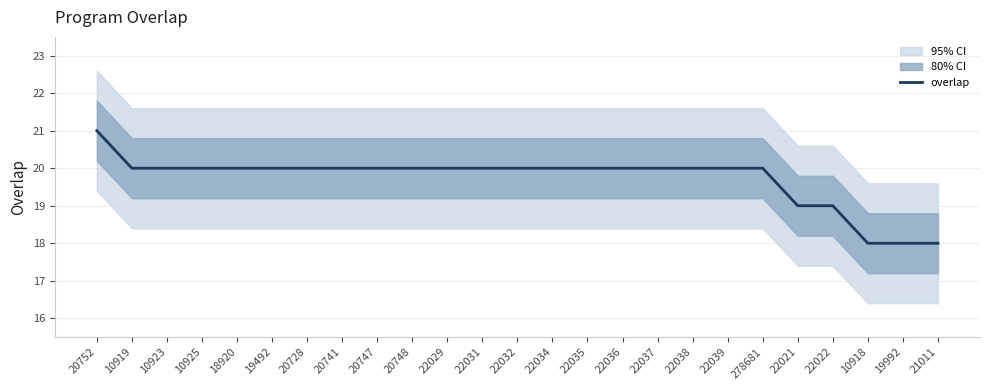

True or false: the data has more than 2 interior local peaks.

False